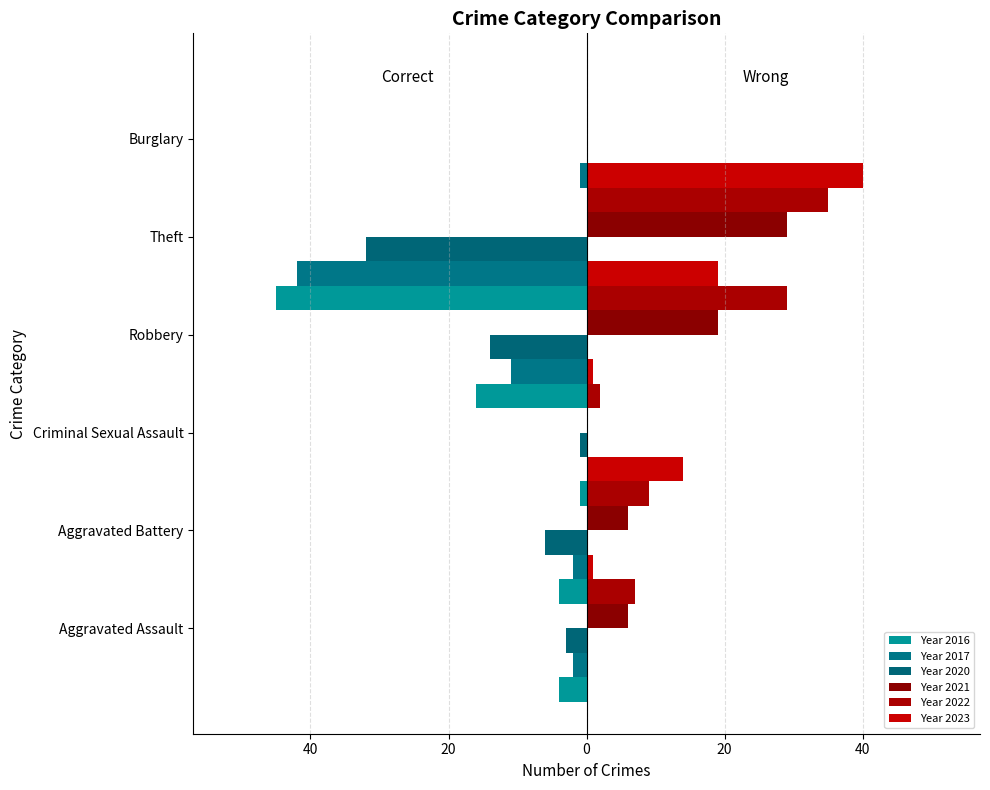

How many values in the Year 2017 series exceed -2?

2